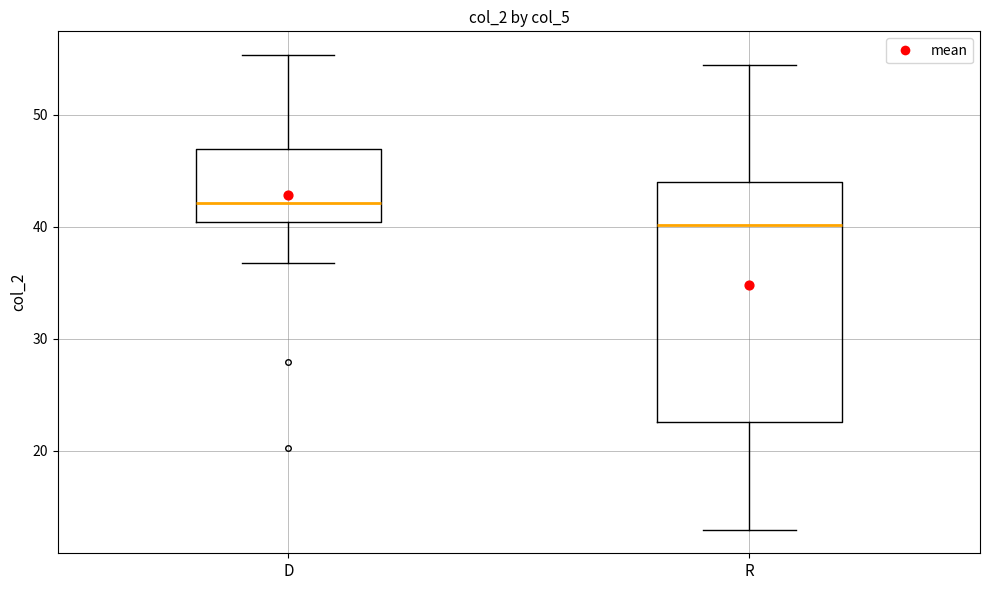

Reading left to right, read every box against the y-axis: the position of its median line, the range the box covers, and the ends of its whiskers. The values are not printed on the chart, so give them approximately, as read against the axis.

D: median 42, box 40 to 47, whiskers 37 to 55
R: median 40, box 23 to 44, whiskers 13 to 54